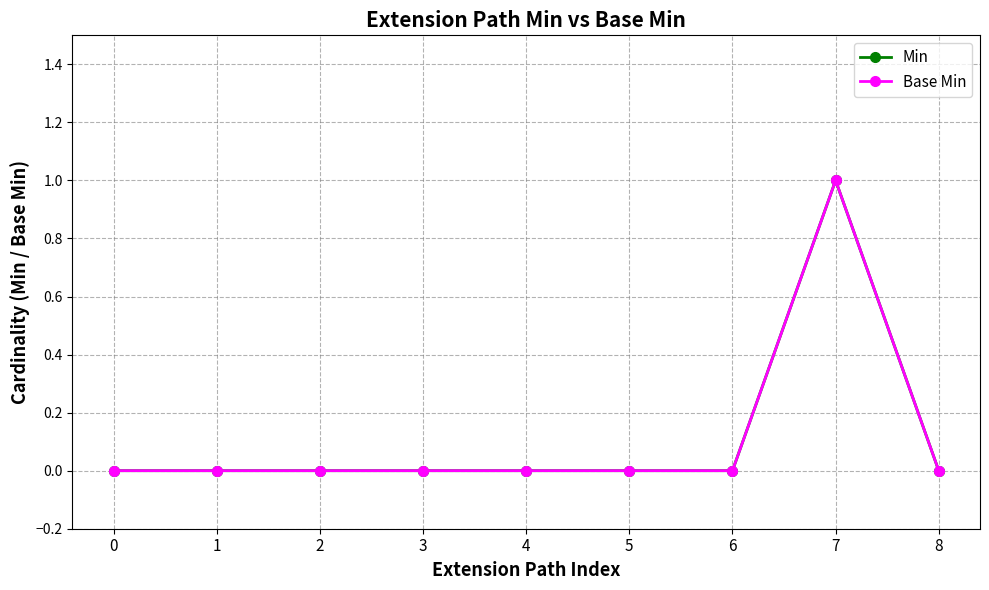

Count the Min values in the range 0 to 1.

9